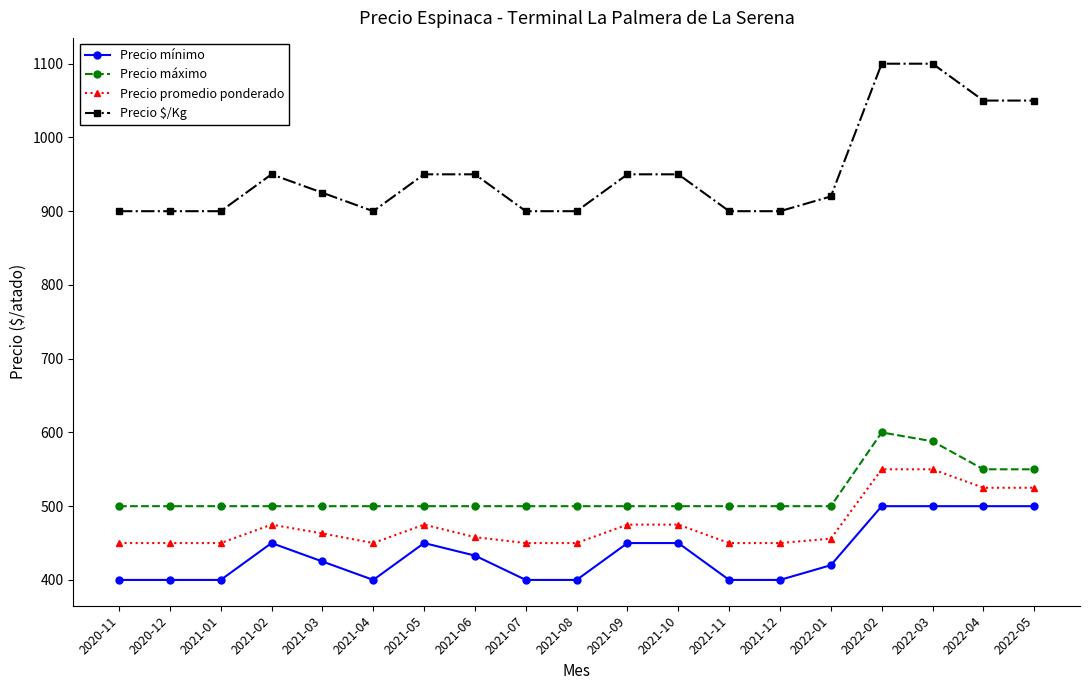

True or false: Precio $/Kg has a value of 950 at 2021-09.

True